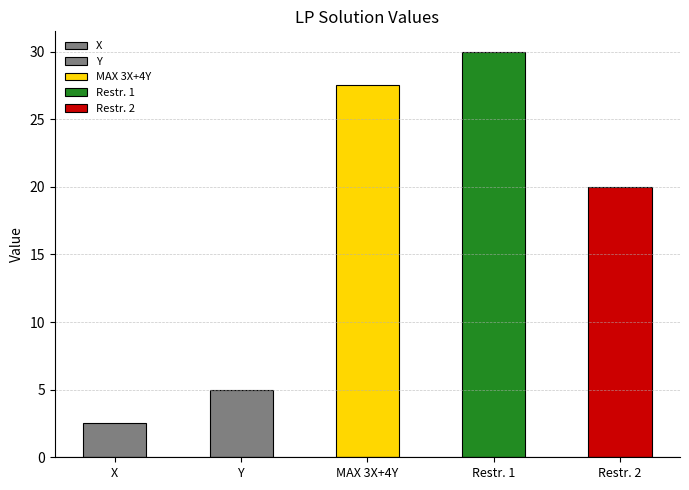

What is the label of the 3rd bar from the right?

MAX 3X+4Y